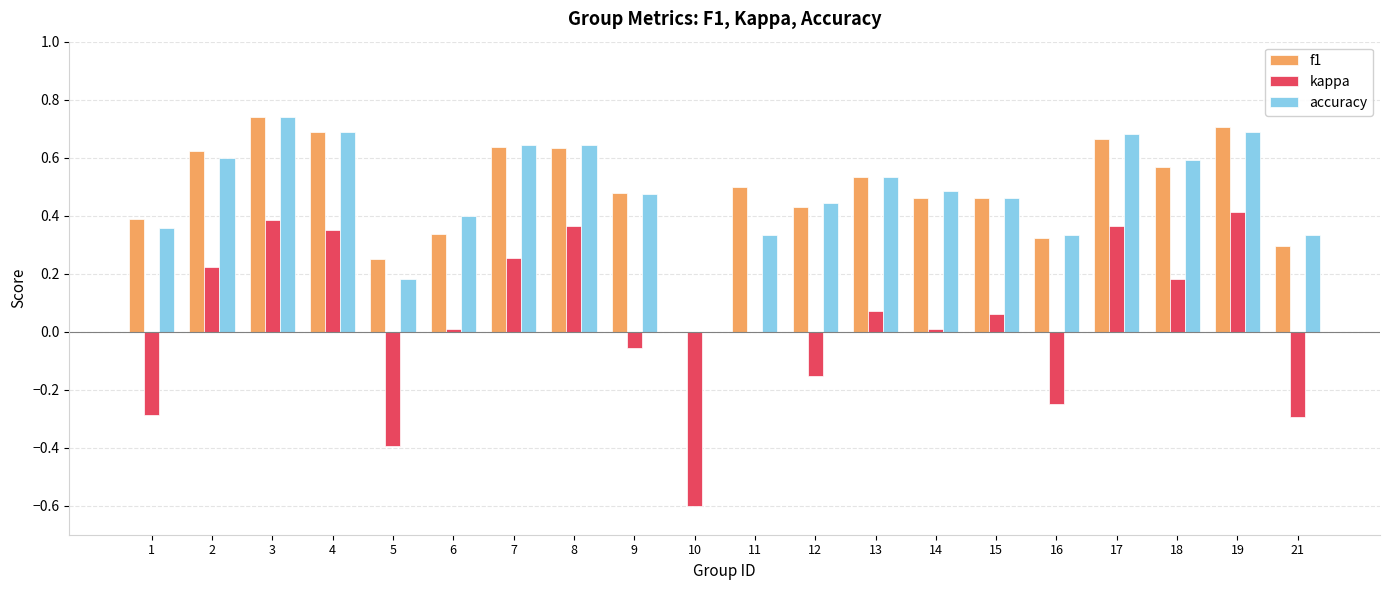

What are all the series names shown in the legend?

f1, kappa, accuracy